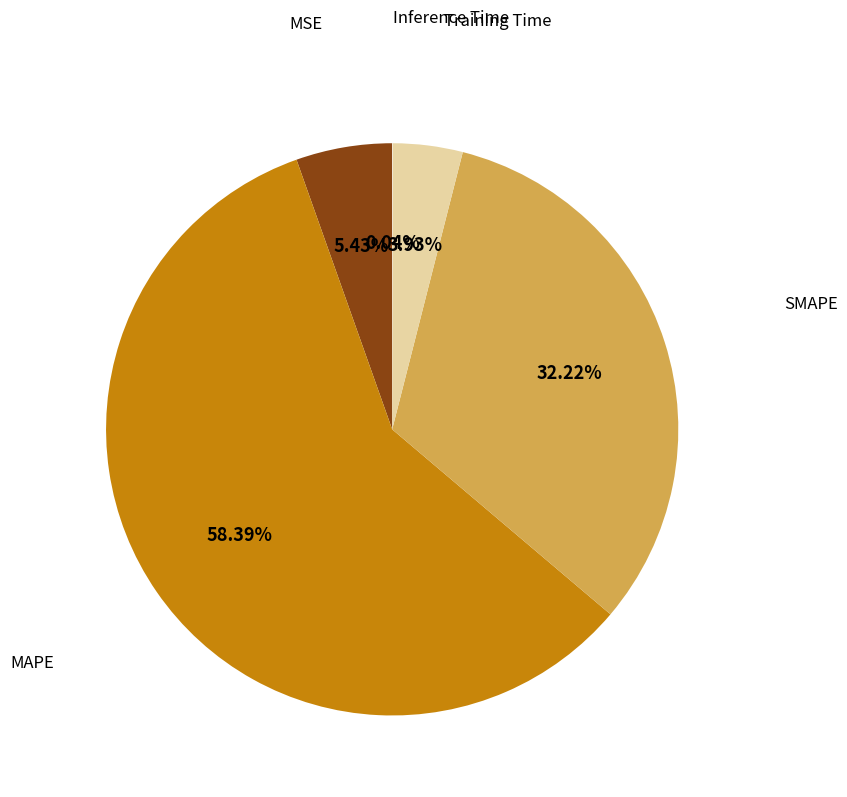

Which category accounts for the majority?

MAPE